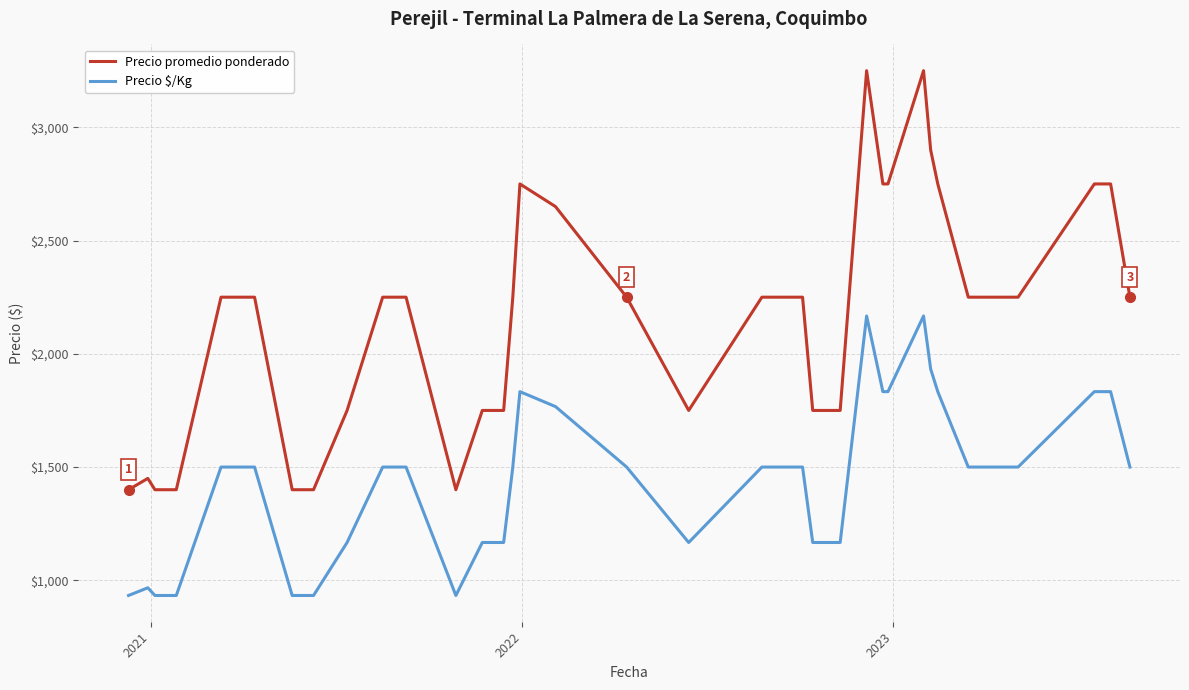

Which series has the largest total across all categories?

Precio promedio ponderado